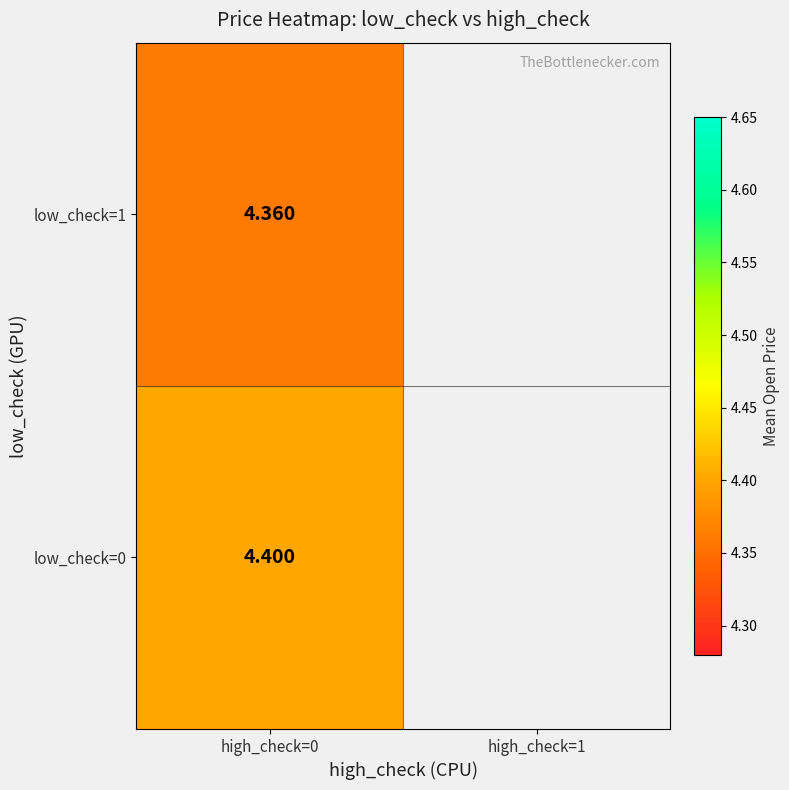

The value of low_check=0 at high_check=0 is 4.4. True or false?

True